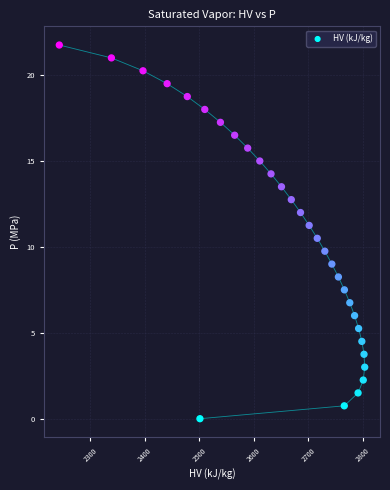

What Y value in the scatter plot is closest to 10?

9.8